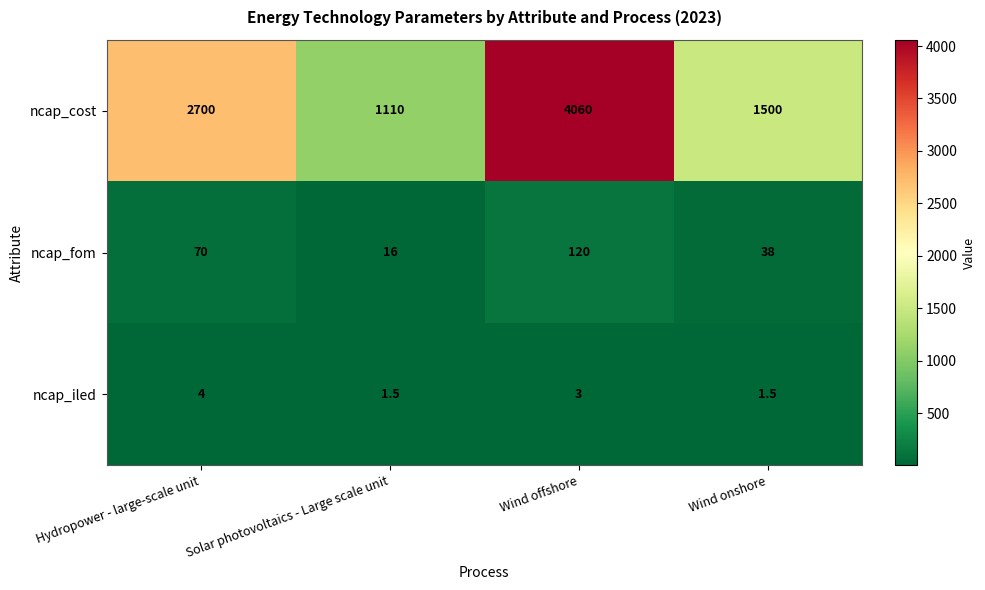

At which category is the sum across all series the highest?

Wind offshore